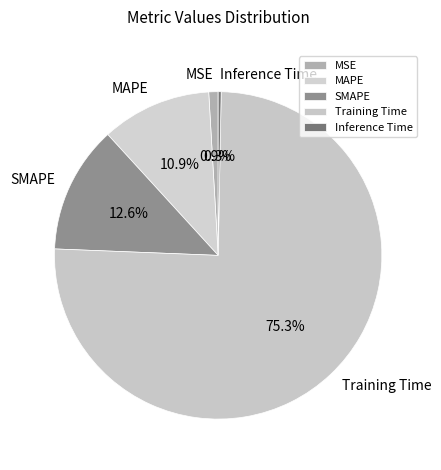

Which slice is the smallest?

Inference Time